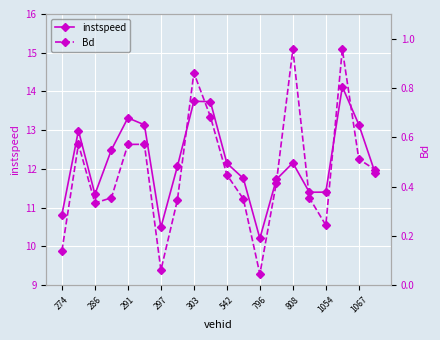

What is the average value of the Bd series?

0.5